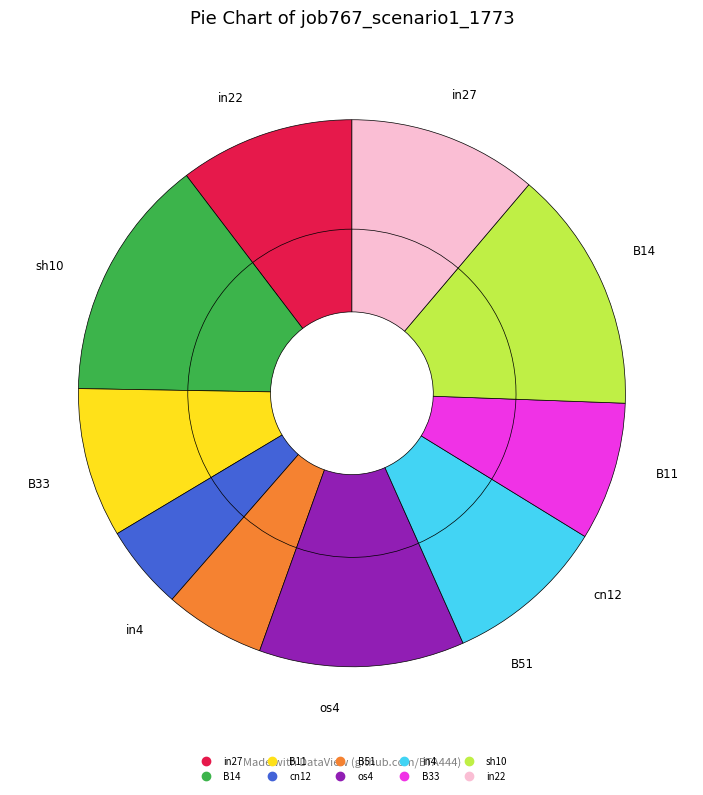

Does B51 represent more than half of the total?

No